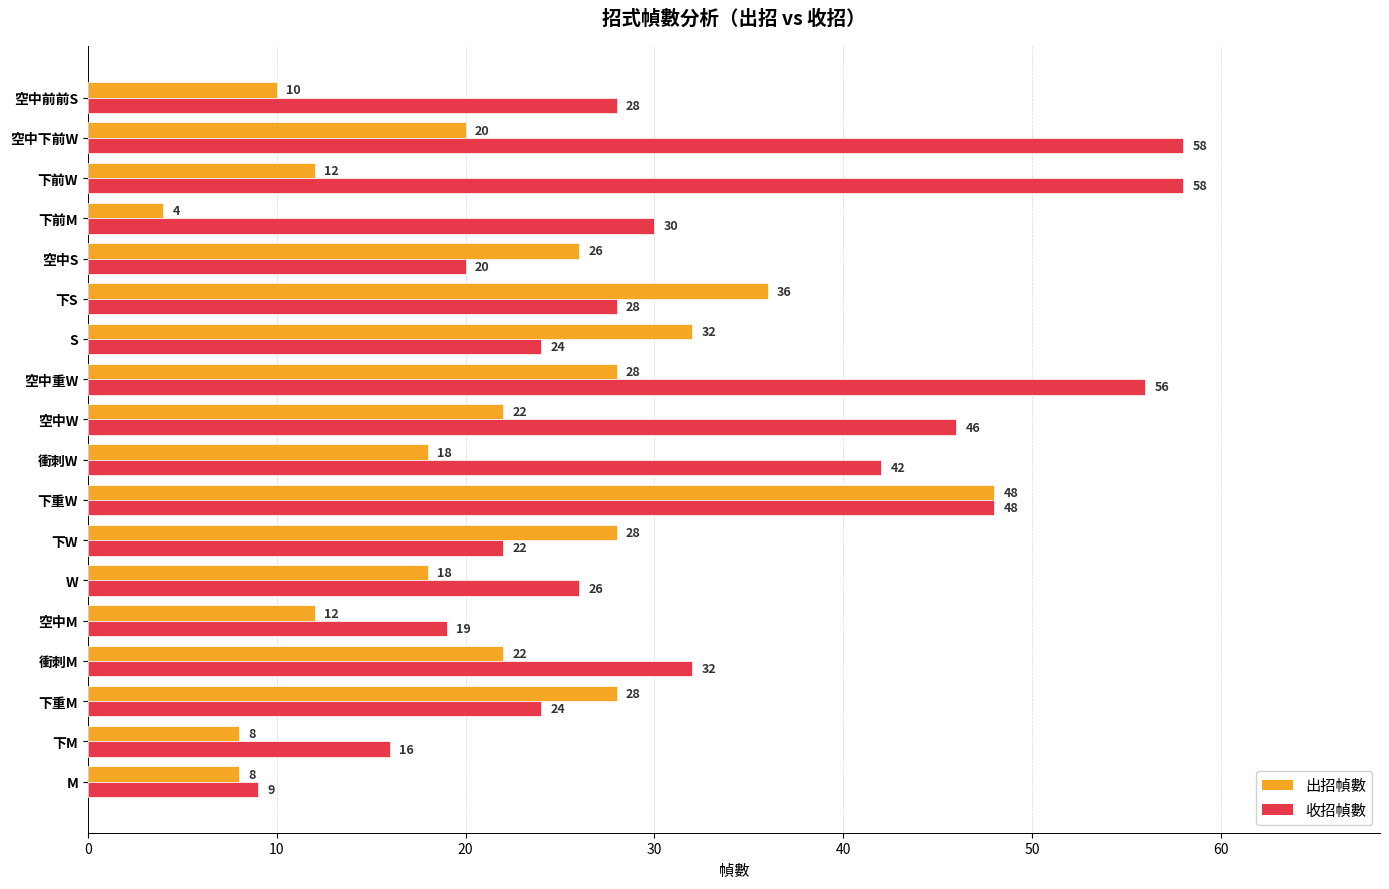

Count the number of categories in the chart.

18